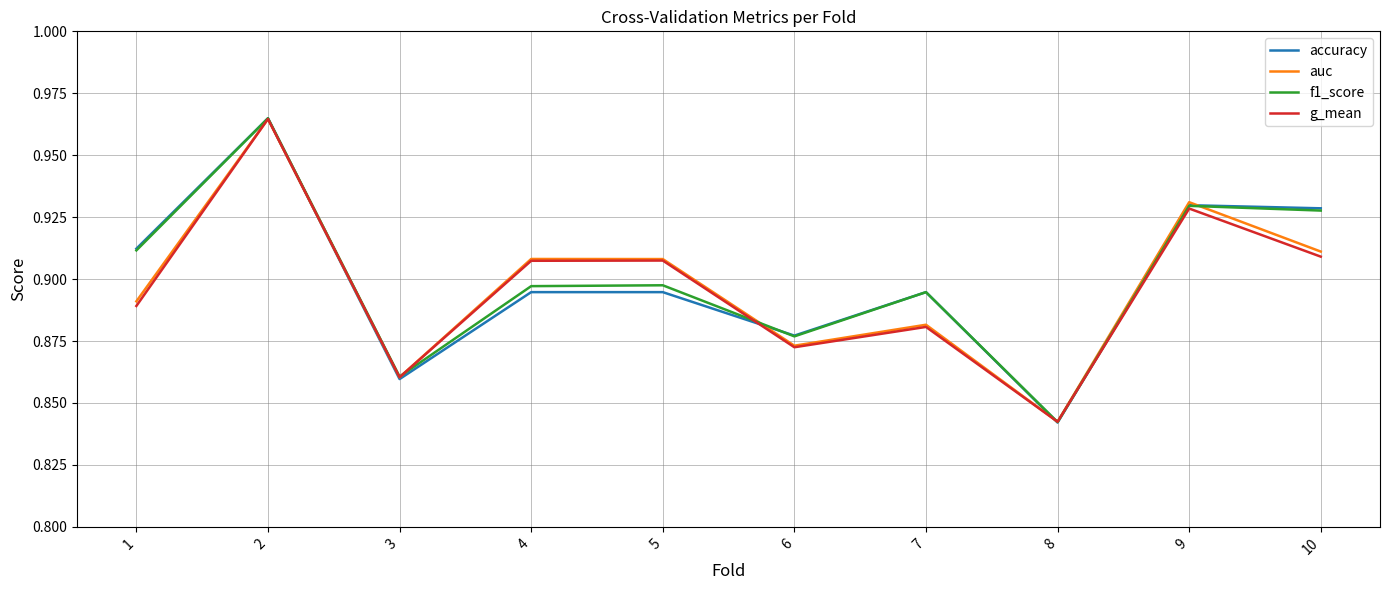

The g_mean series shows 1.5 at 7. True or false?

False